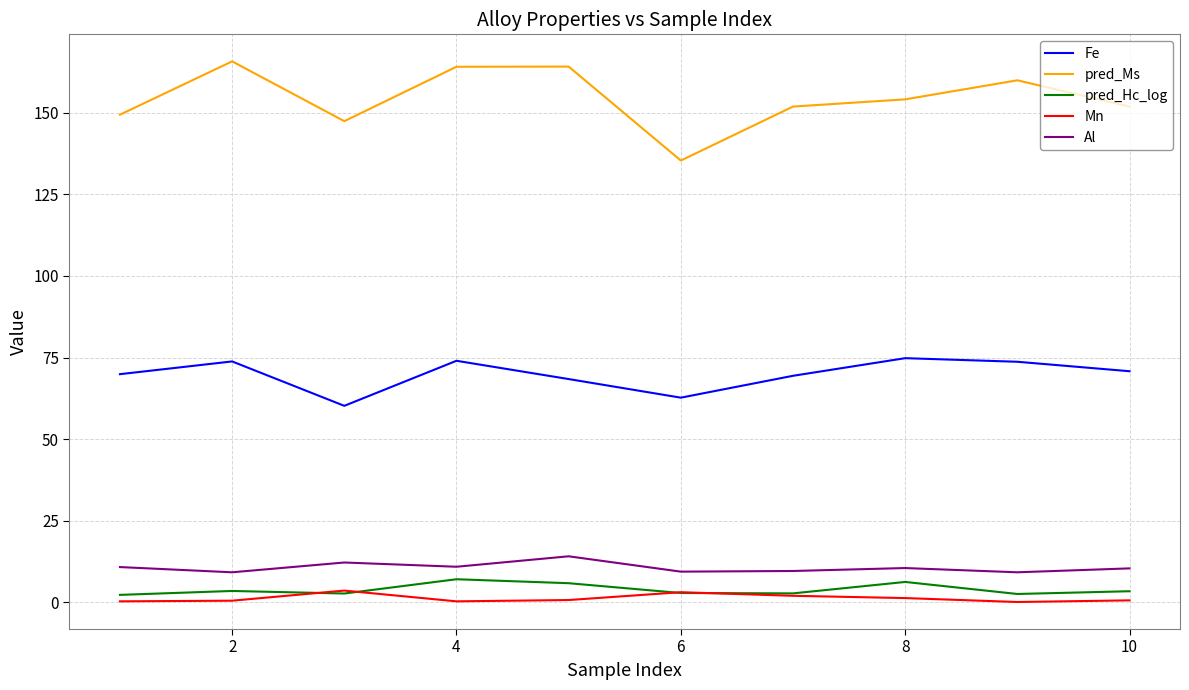

True or false: pred_Hc_log and Al cross at least once.

False